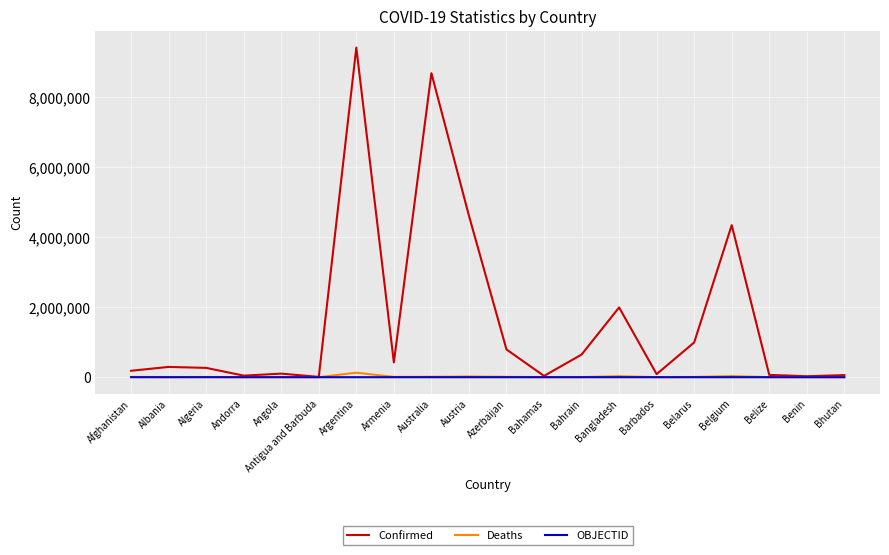

At which category is the sum across all series the highest?

Argentina